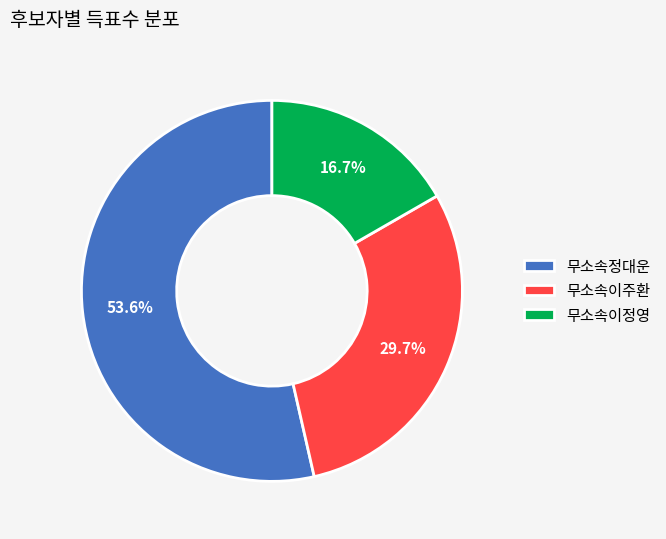

Which category has the biggest portion of the pie?

무소속정대운